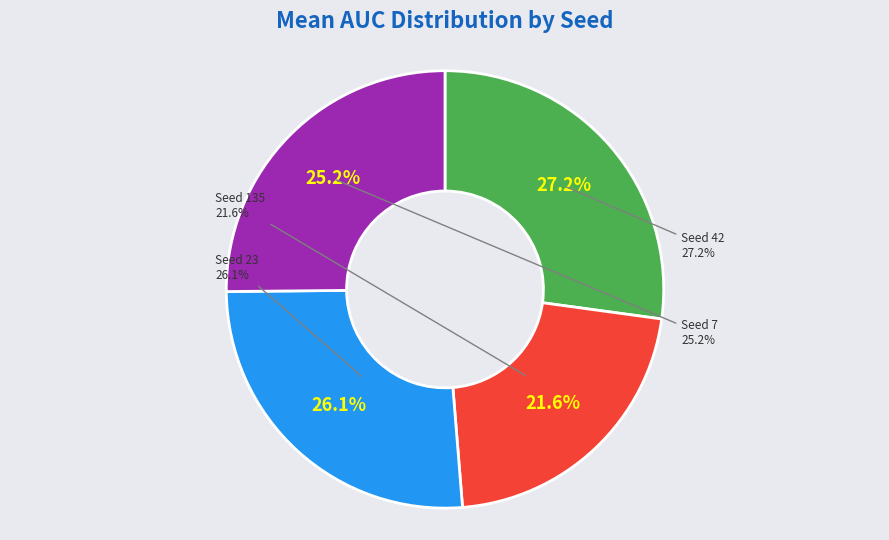

To the nearest percent, what percentage of the pie is 23?

26%